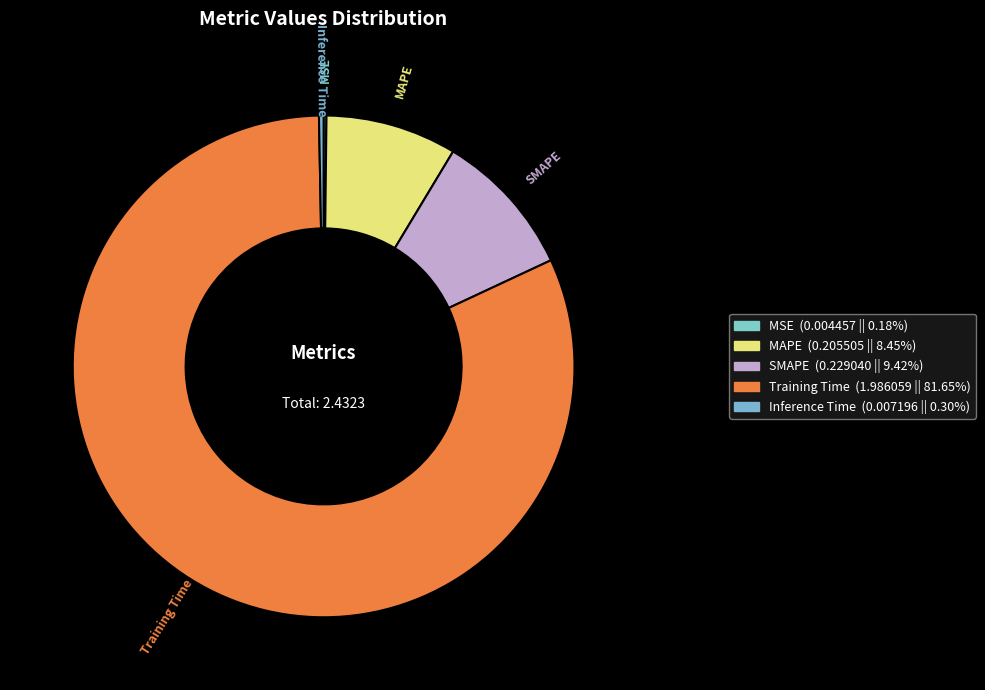

Is Training Time the majority of the pie?

Yes